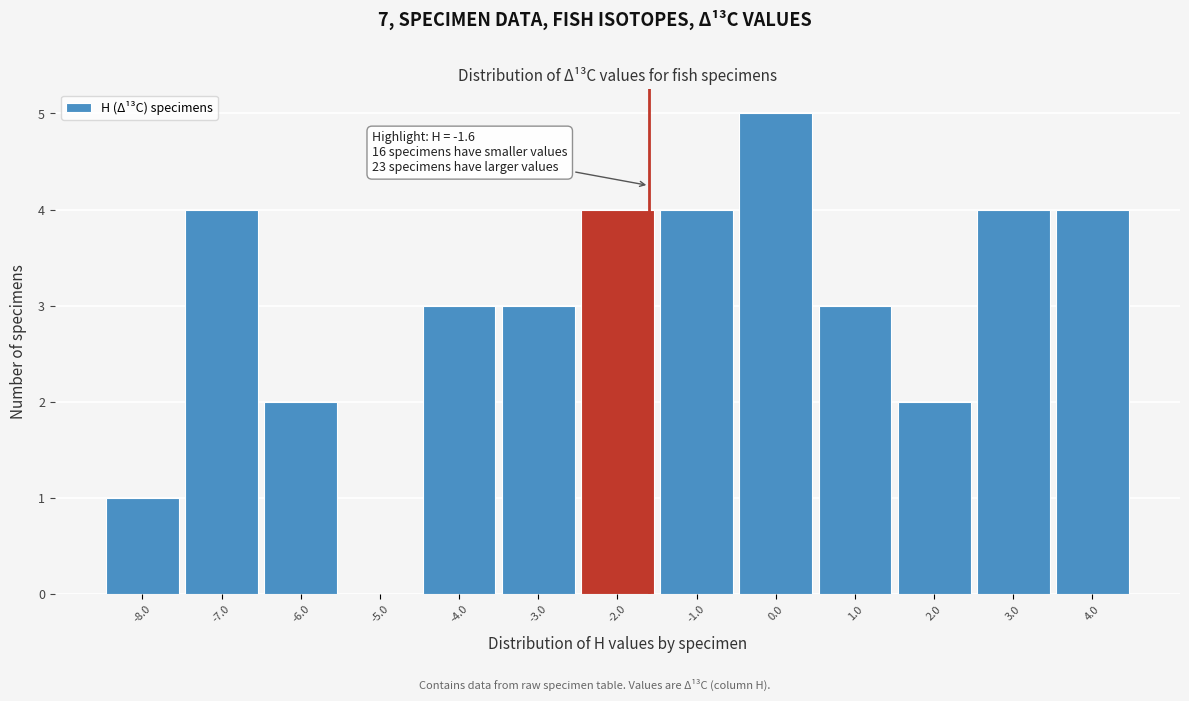

Over which range of the x-axis is the bar tallest?

-0.5 to 0.5